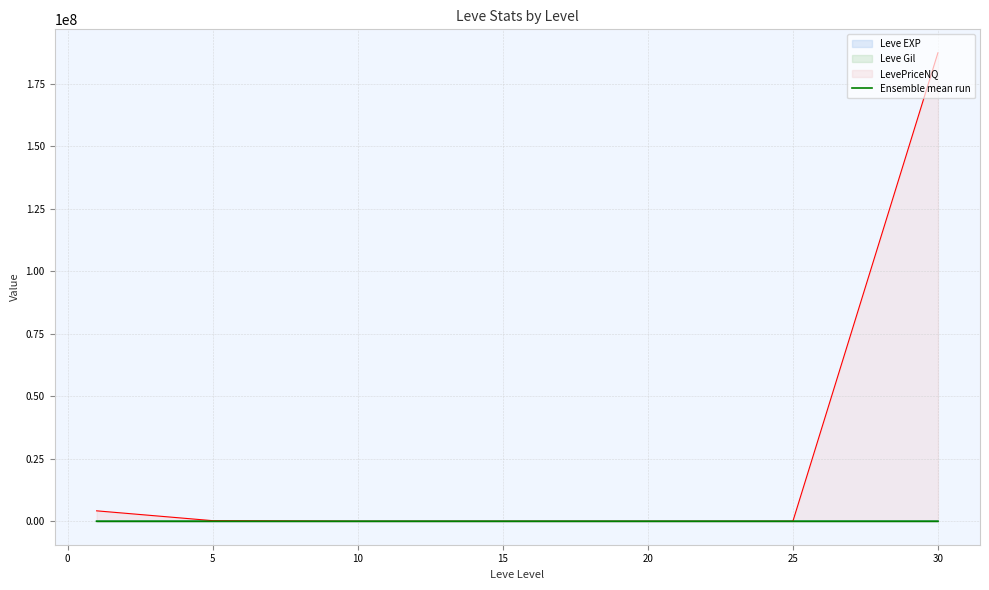

How many points are higher than both their immediate neighbors (excluding endpoints)?

2